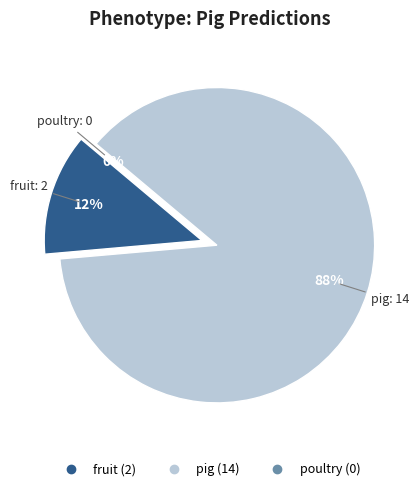

The fruit slice represents 12% of the pie. True or false?

True